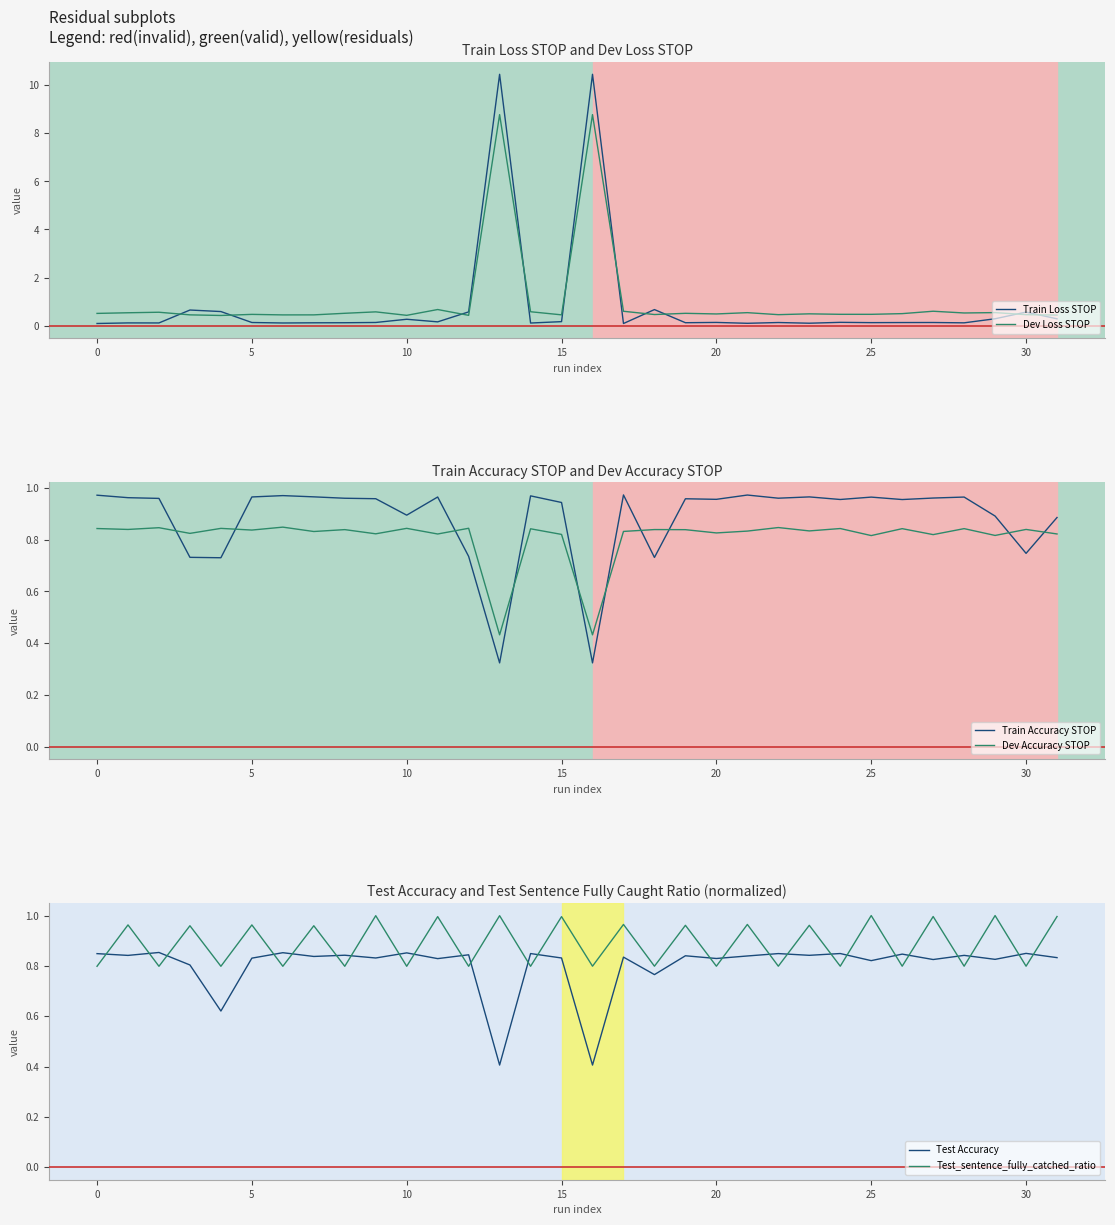

The value of Train Accuracy STOP at 17 is 1.0. True or false?

True